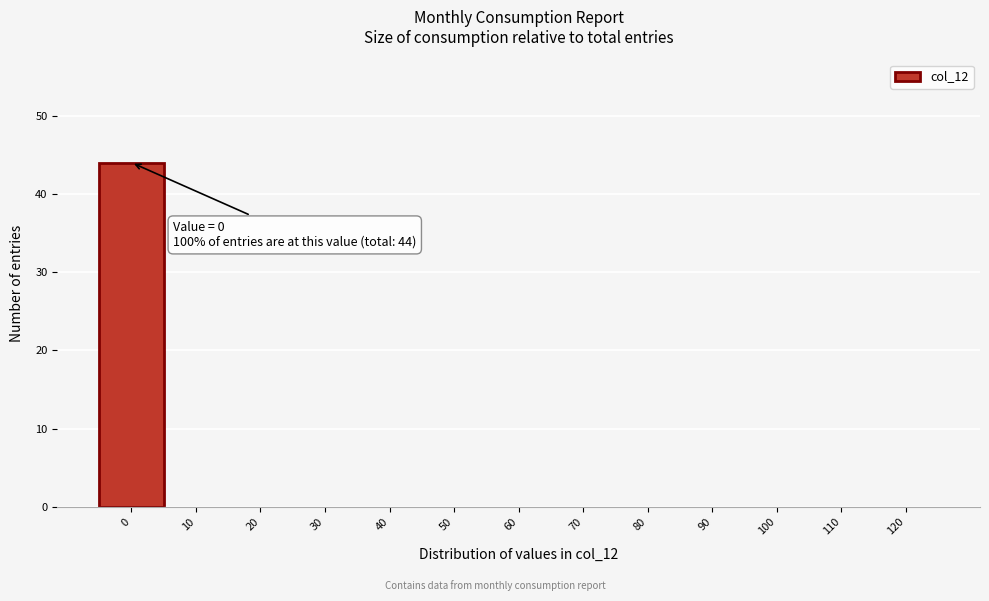

Reading left to right, extract all data points from this chart.

0=44	10=0	20=0	30=0	40=0	50=0	60=0	70=0	80=0	90=0	100=0	110=0	120=0